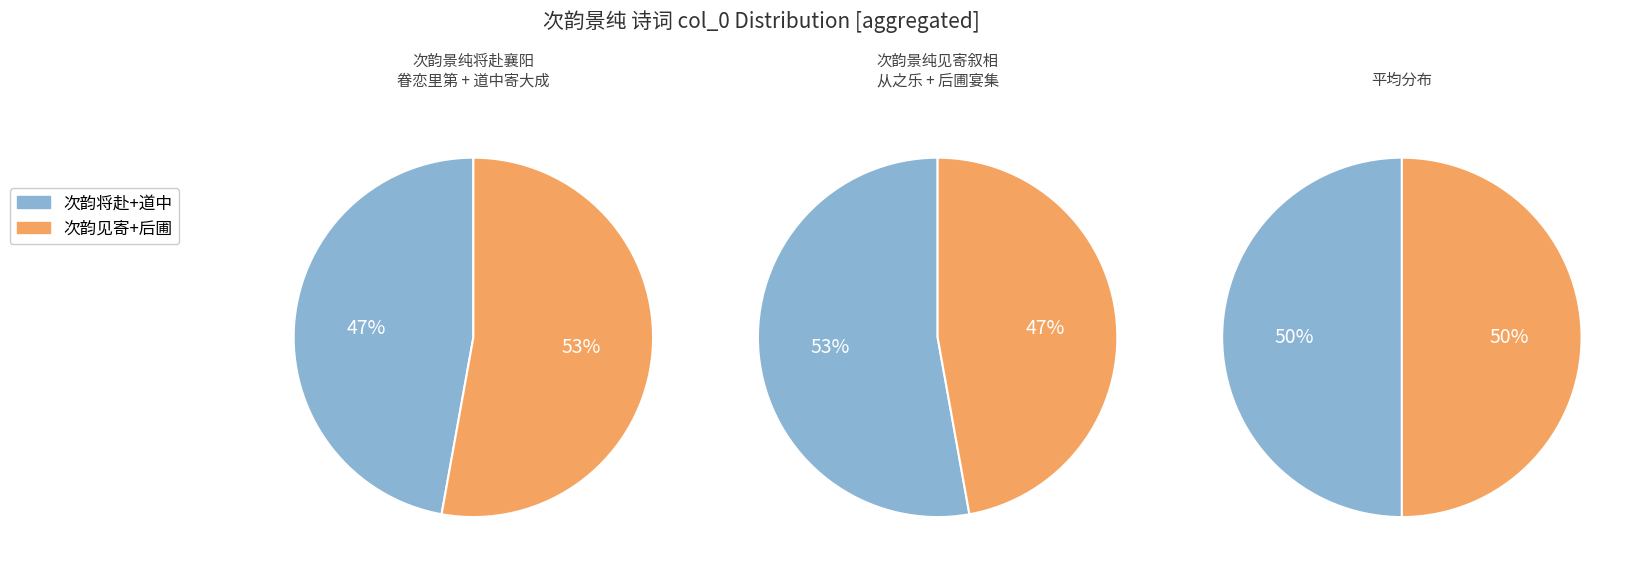

To the nearest percent, what is the average slice percentage?

50%